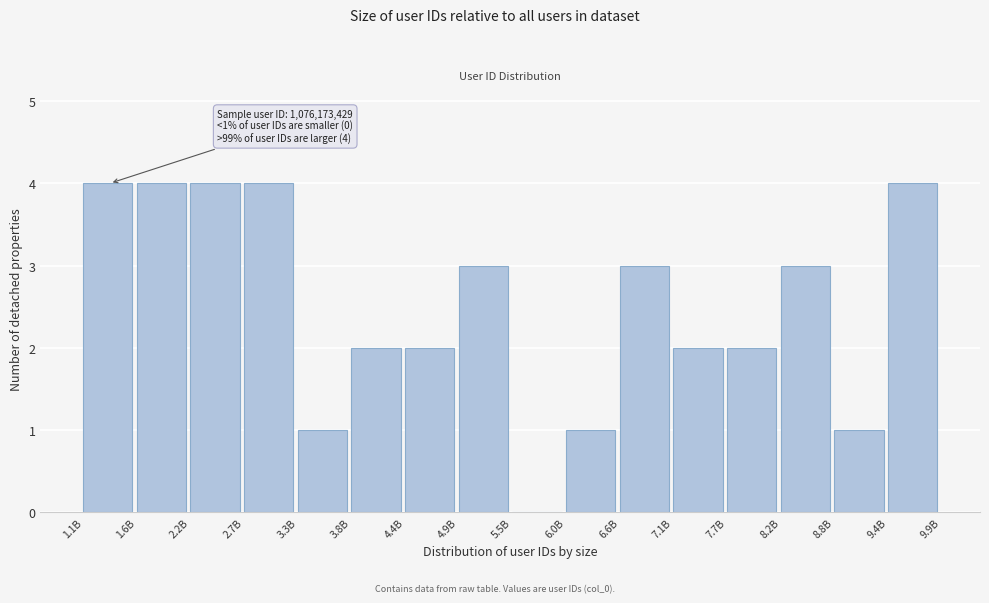

Reading left to right, extract all data points from this chart.

1.1B=4	1.6B=4	2.2B=4	2.7B=4	3.3B=1	3.8B=2	4.4B=2	4.9B=3	5.5B=0	6.0B=1	6.6B=3	7.1B=2	7.7B=2	8.2B=3	8.8B=1	9.4B=4